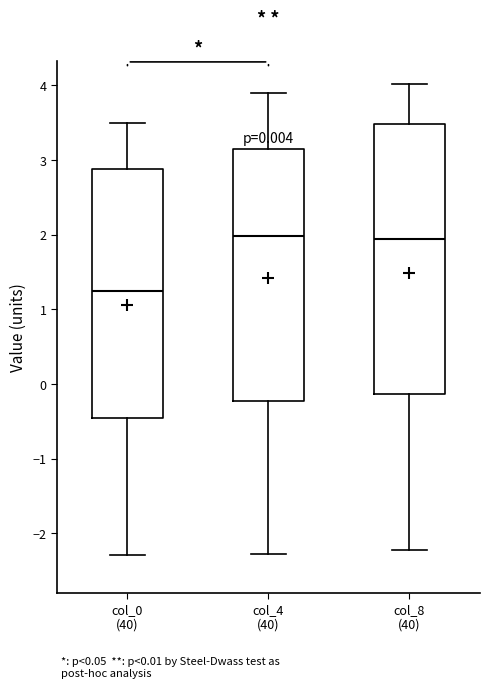

Which box is the tallest, from its lower edge to its upper edge?

col_8 (40)